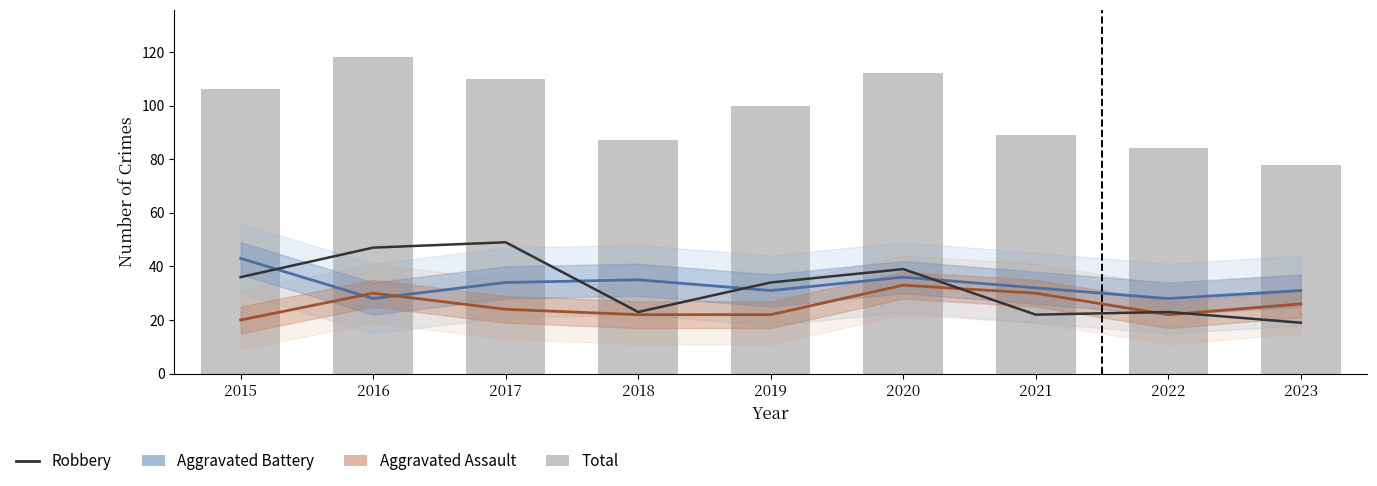

The value of Robbery at 2019 is 34. True or false?

True